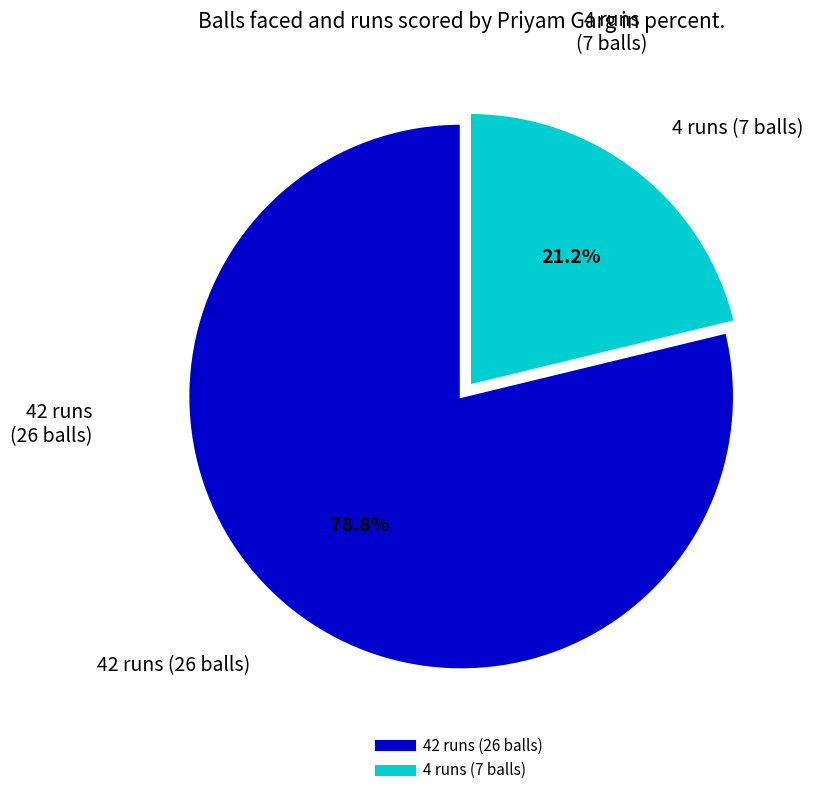

Which slice represents more than half of the pie?

42 runs (26 balls)